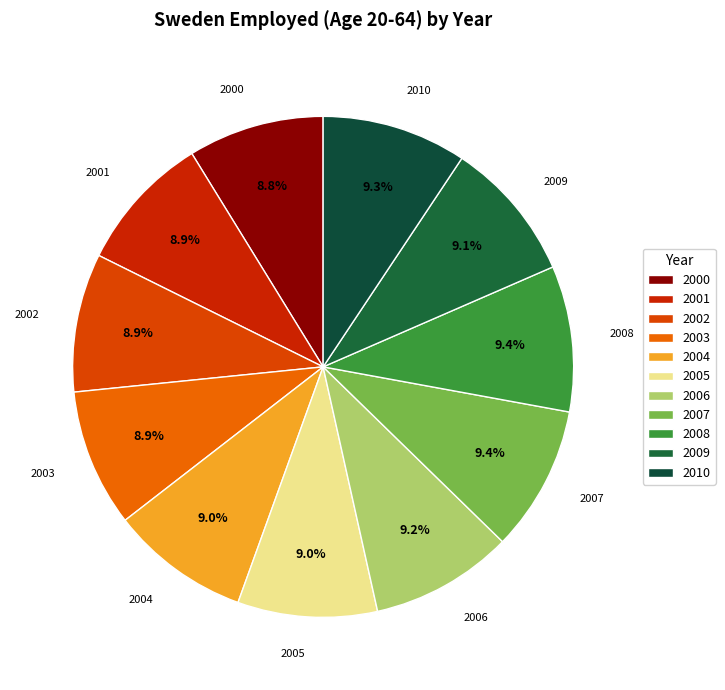

True or false: 2000 accounts for 9% of the total.

True